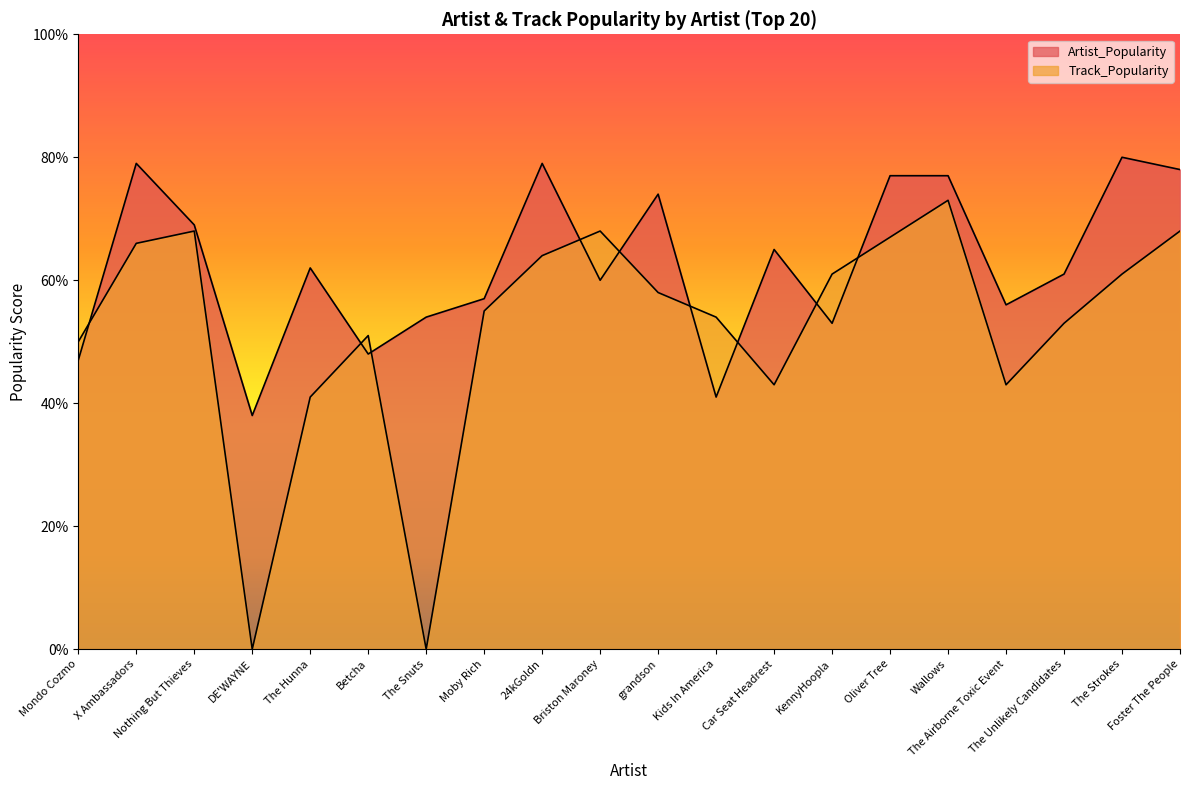

What is the greatest value displayed?

80